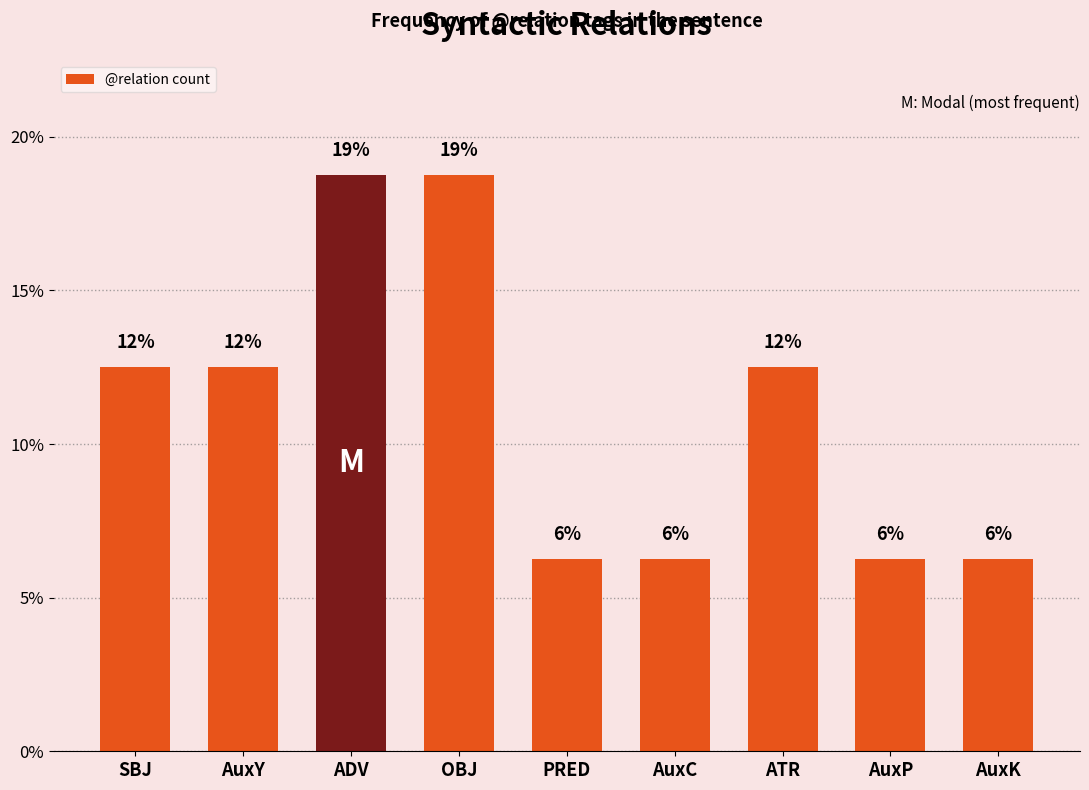

How many bars are there in total?

9